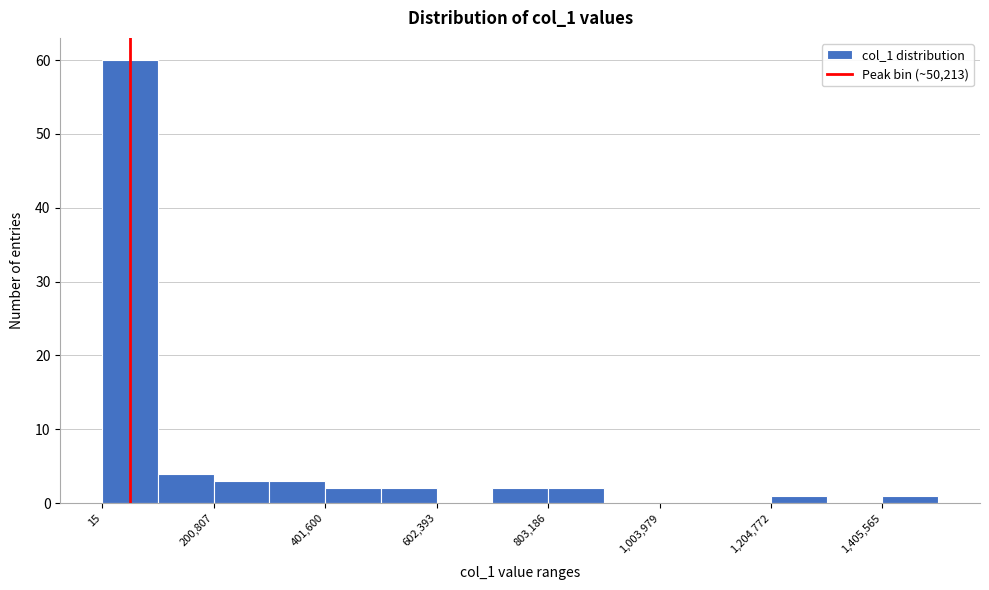

Around what value on the x-axis is the tallest bar? Give the approximate position of its centre, as read against the axis.

50000